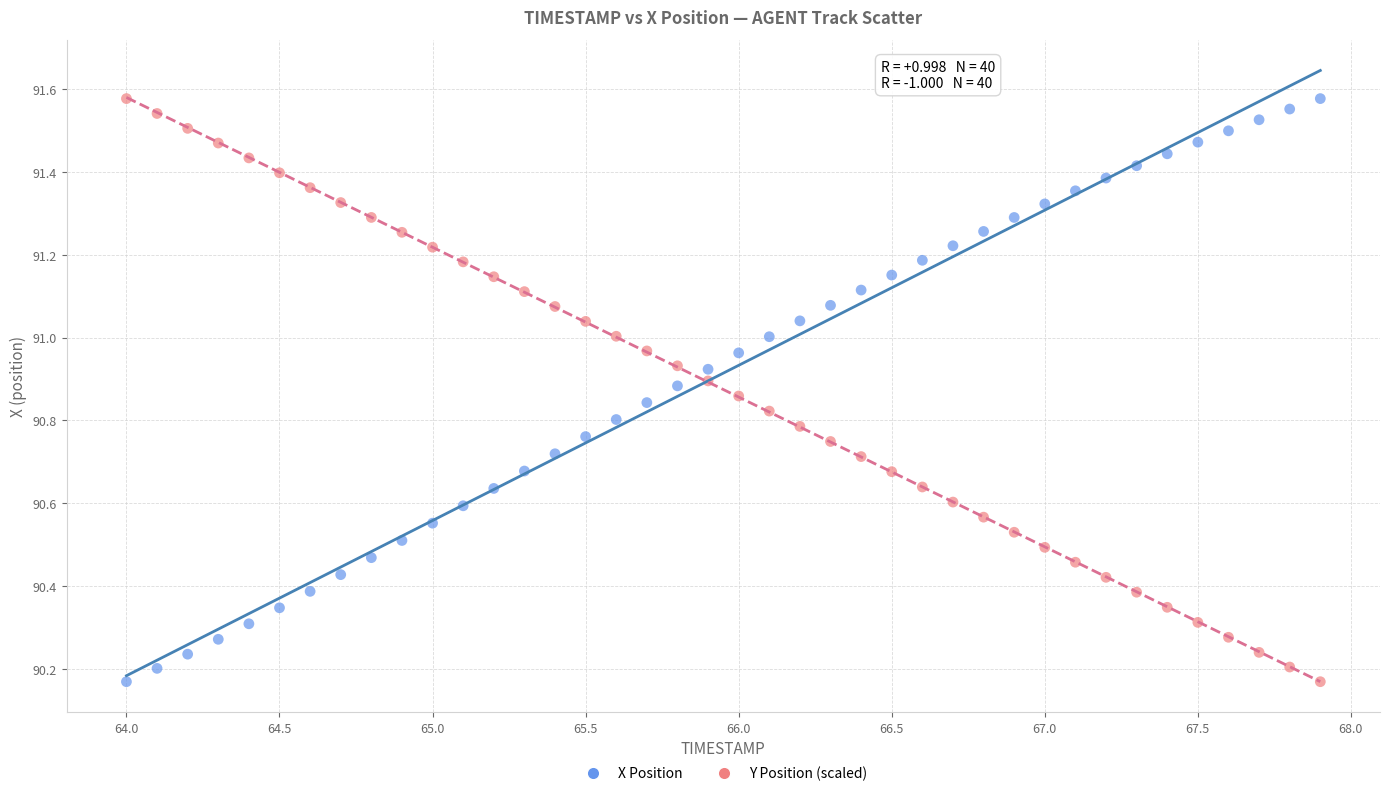

Across all data points, what is the range of Y values (max minus min)?

1.4